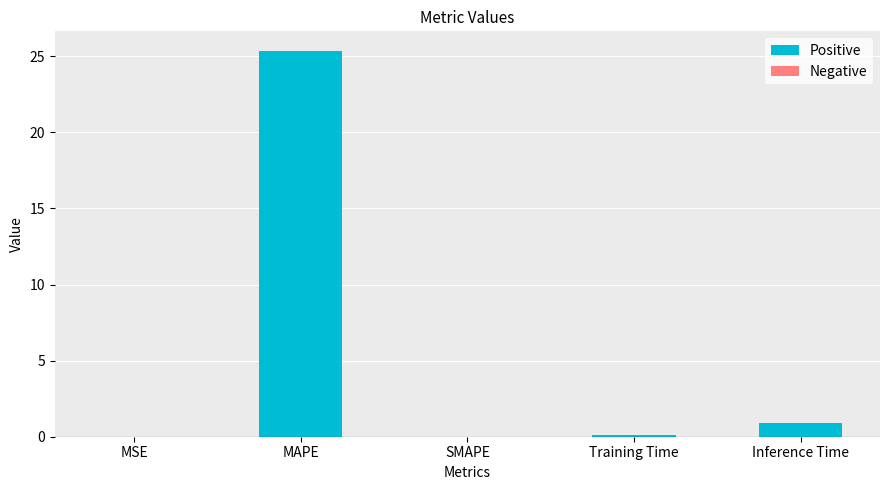

The value at SMAPE is 0.0. True or false?

True